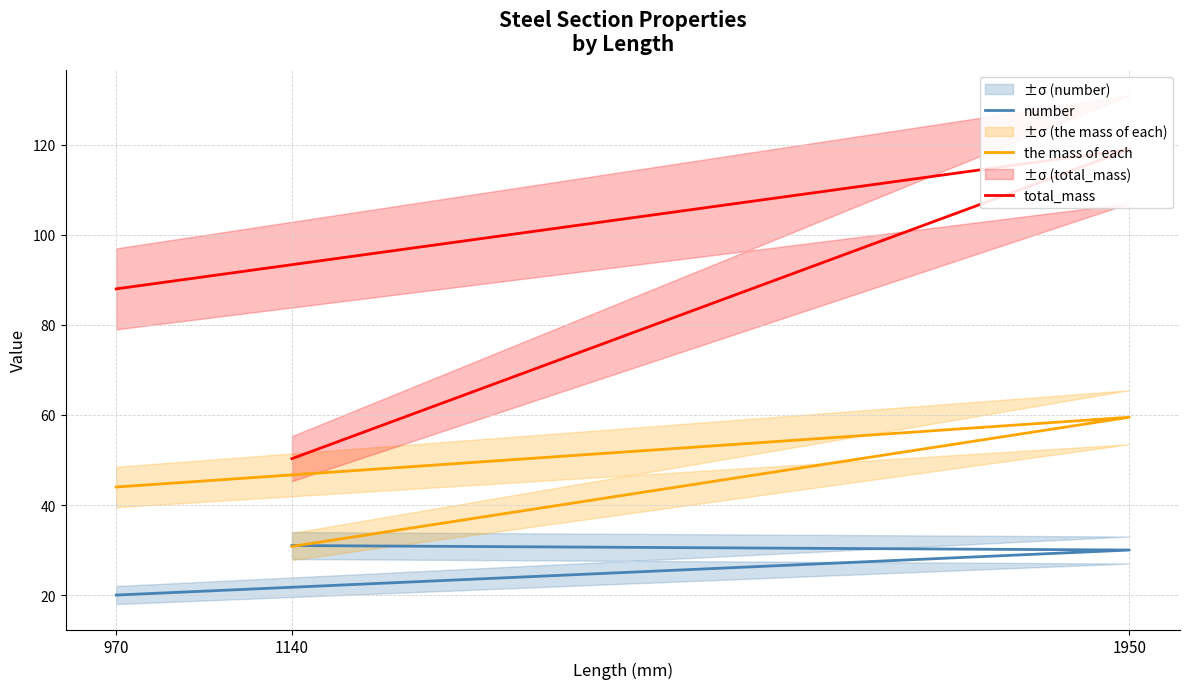

At which label does number reach its minimum?

970